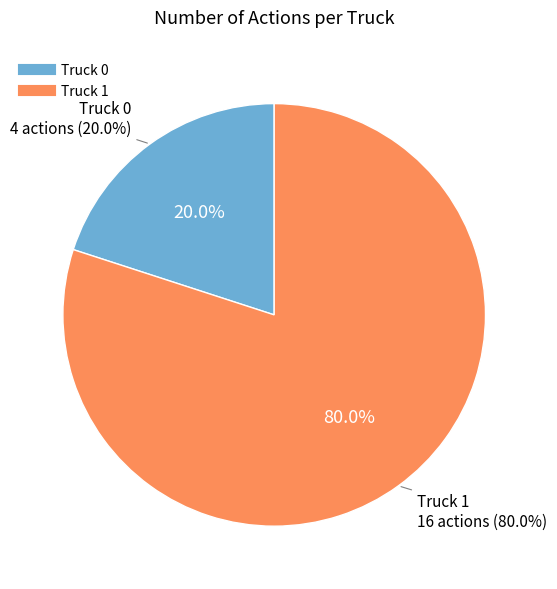

Which category has the smallest portion of the pie?

Truck 0